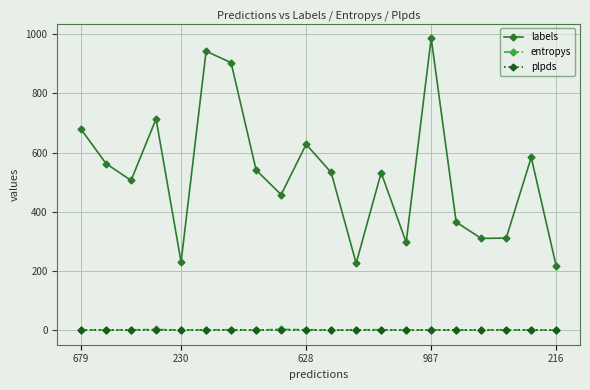

Which series has the largest total across all categories?

labels